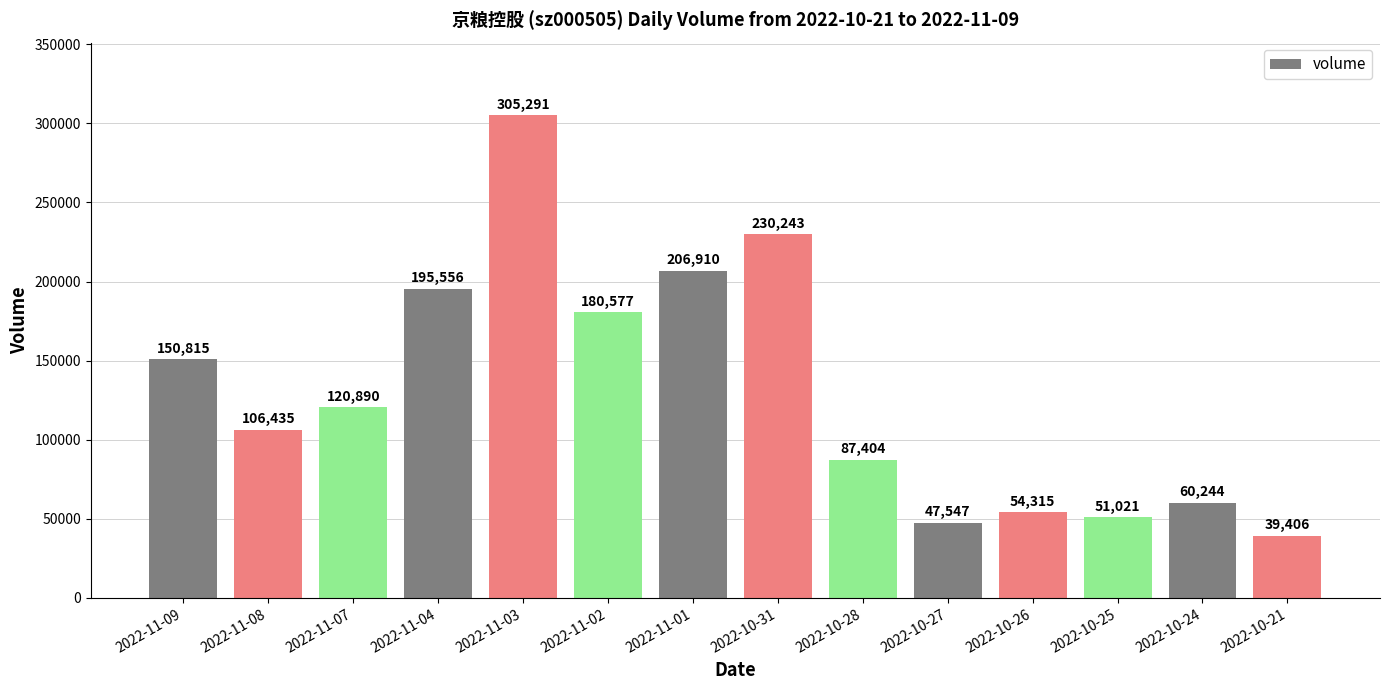

What is the minimum value shown in the chart?

39406